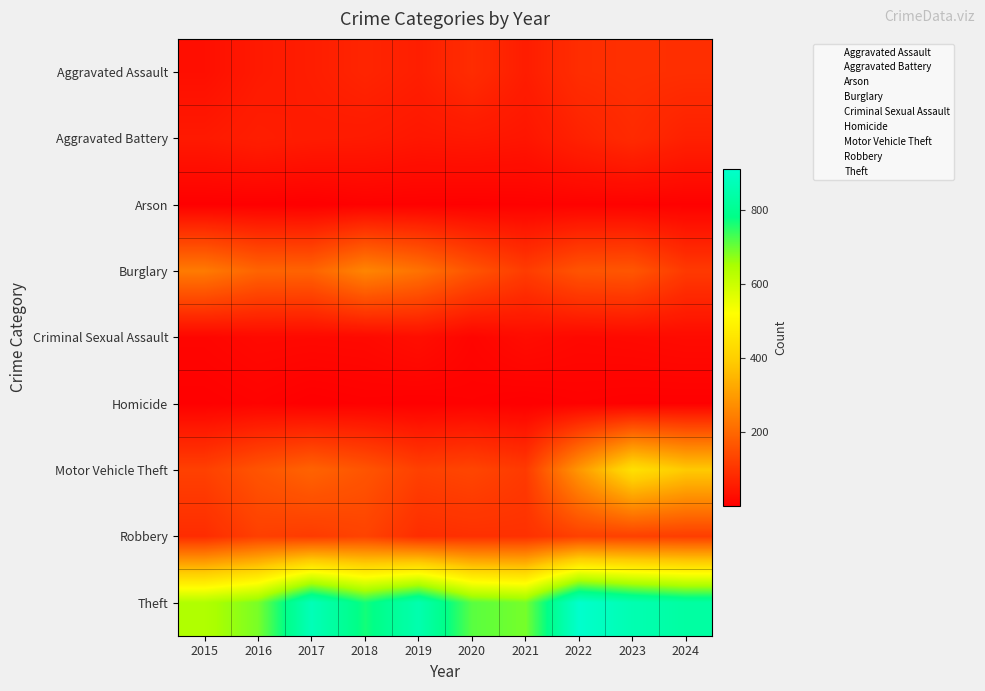

What is the difference between the highest and lowest values at 2018?

762